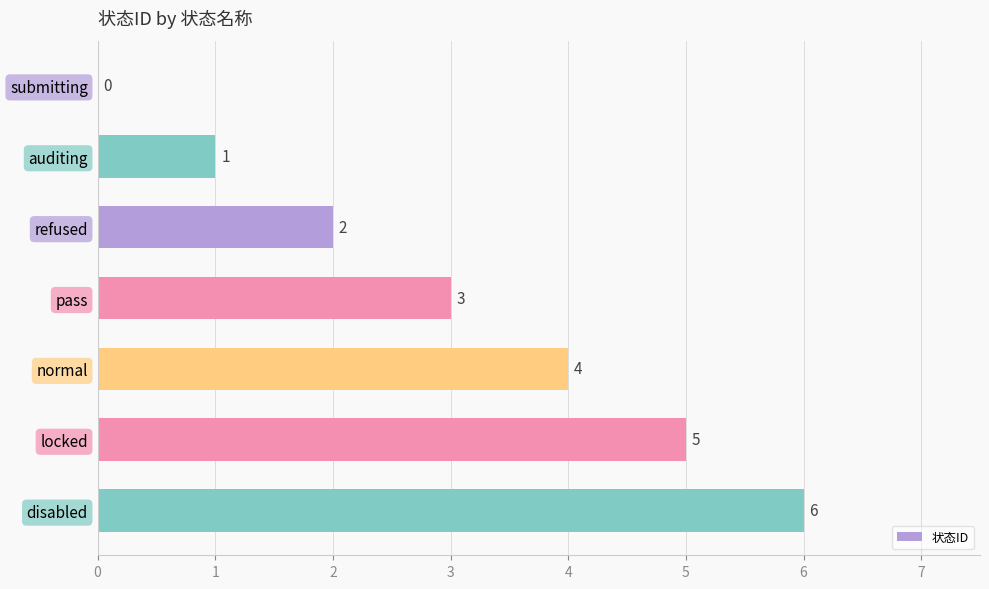

What is the sum of the values at pass and locked?

8